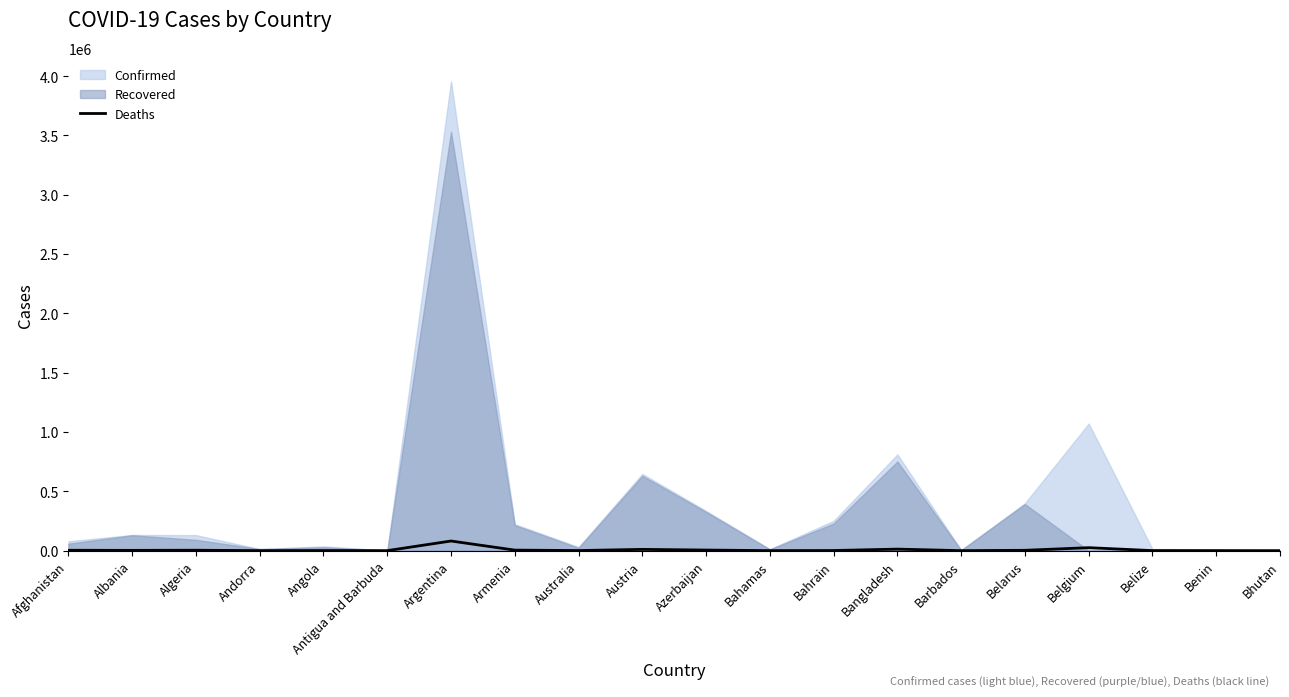

At which category does the chart reach its peak across all series?

Argentina